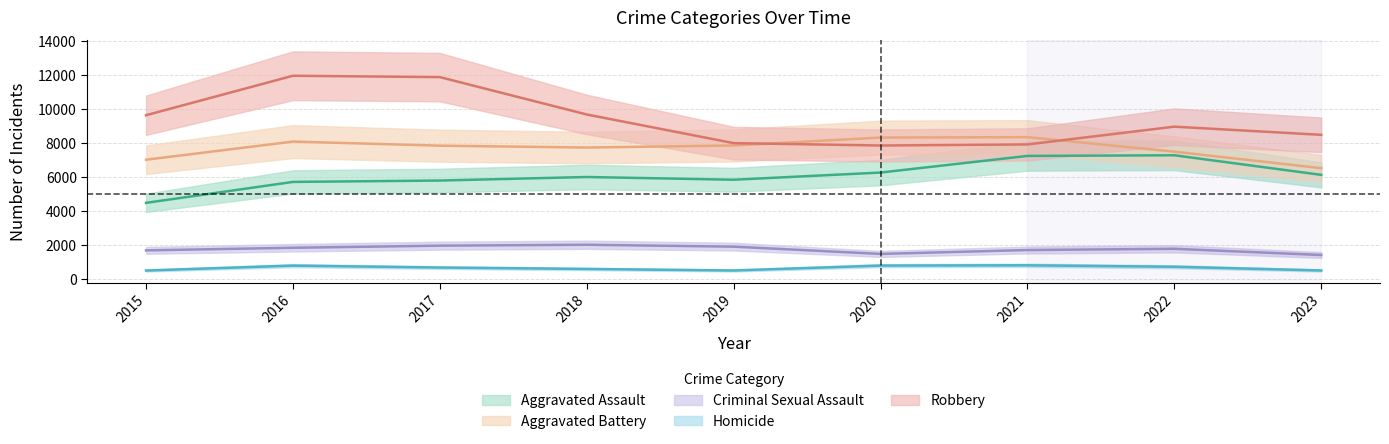

True or false: Homicide and Aggravated Assault cross at least once.

False